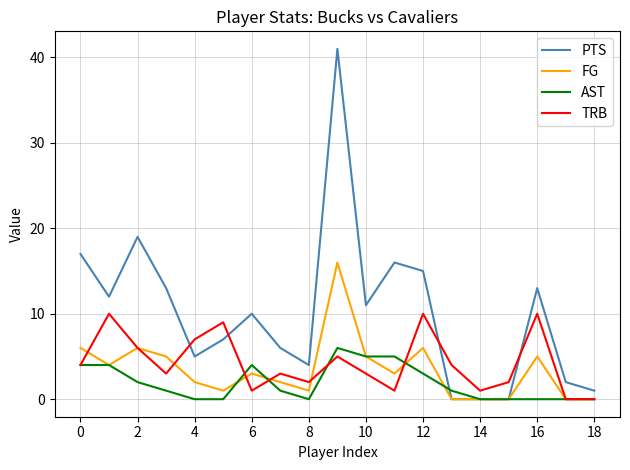

How many lines are shown in the chart?

4